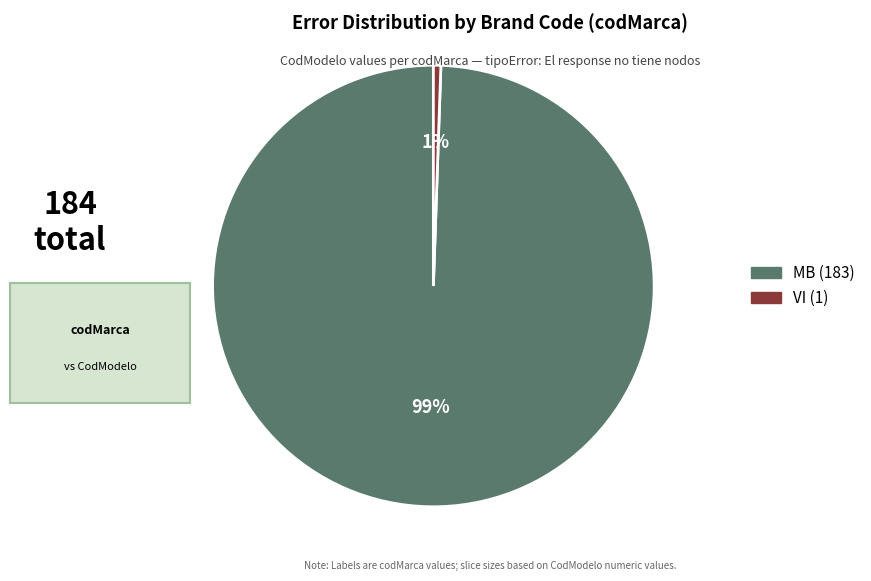

Do VI and MB together represent more than half of the pie?

Yes